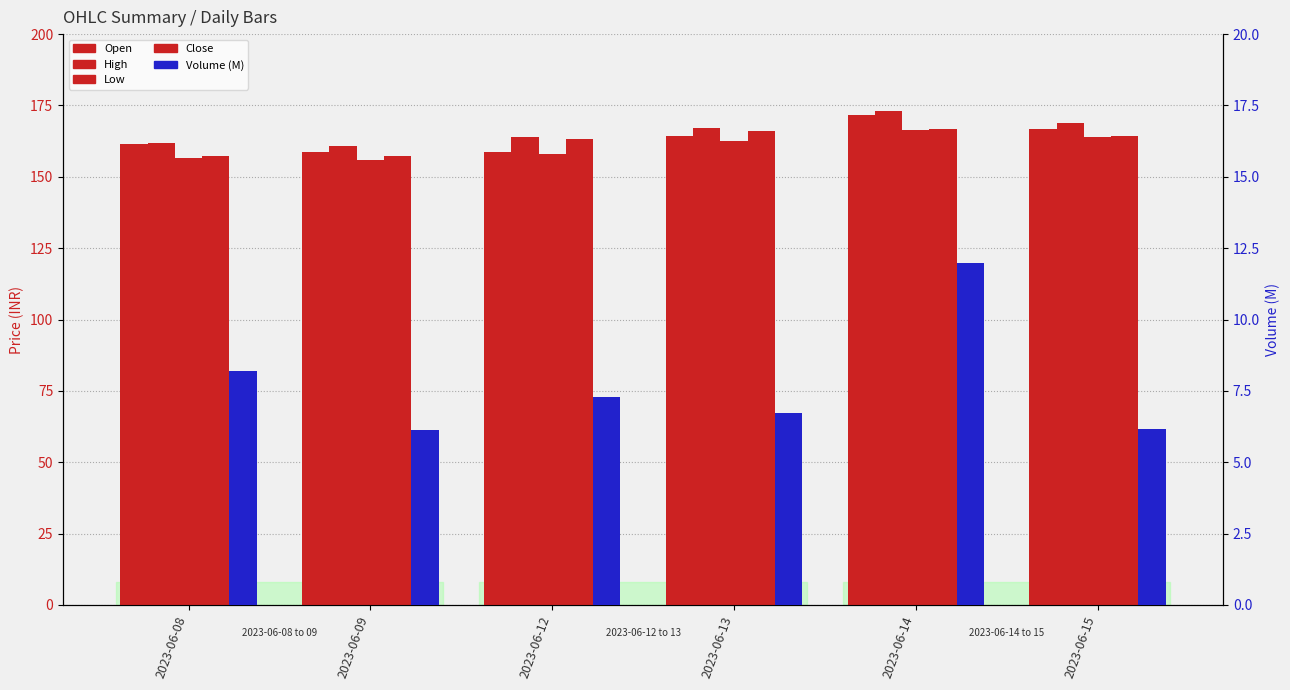

What is the sum of the Open values at 2023-06-08 and 2023-06-09?

320.1